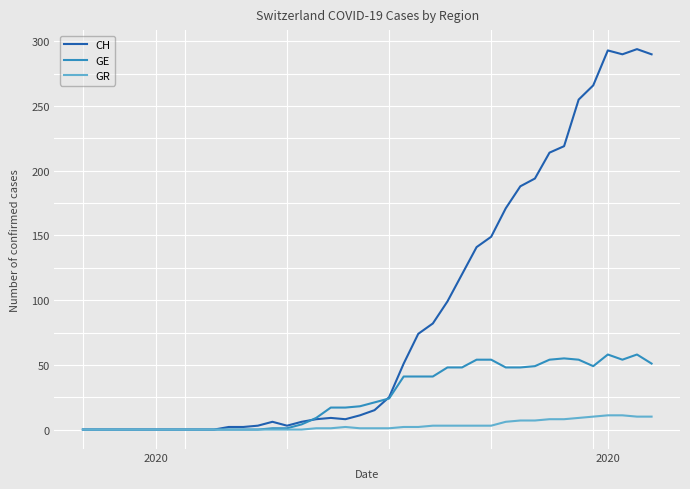

Which series has the widest spread of values?

CH